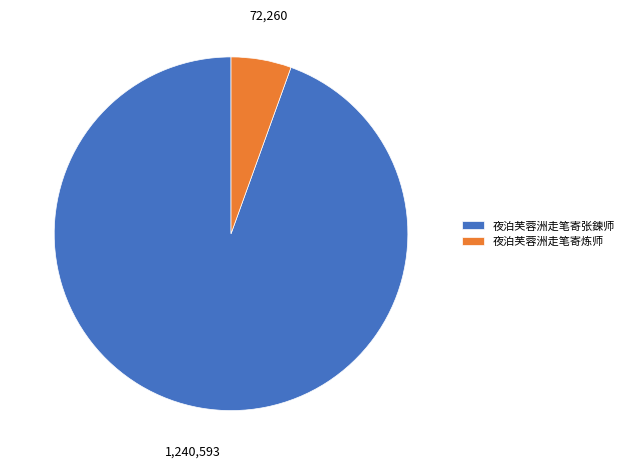

What is the majority slice?

夜泊芙蓉洲走笔寄张鍊师